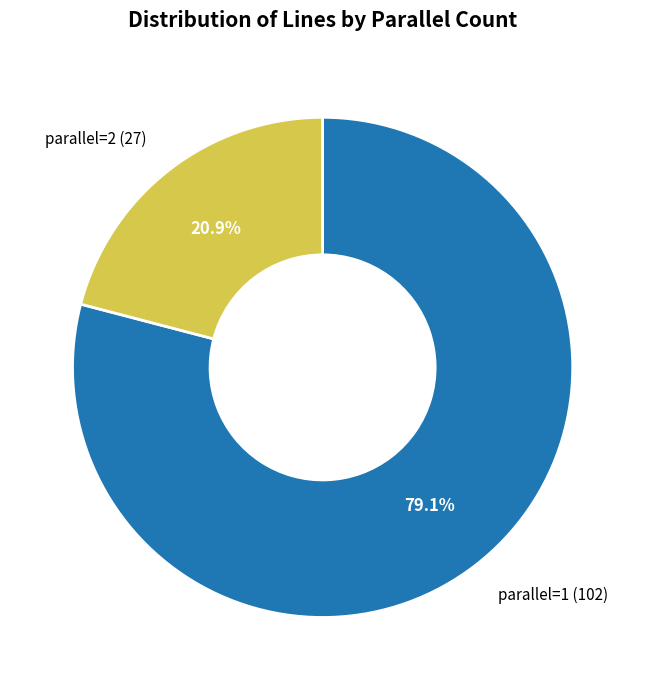

Rank the categories by value from highest to lowest.

parallel=1, parallel=2